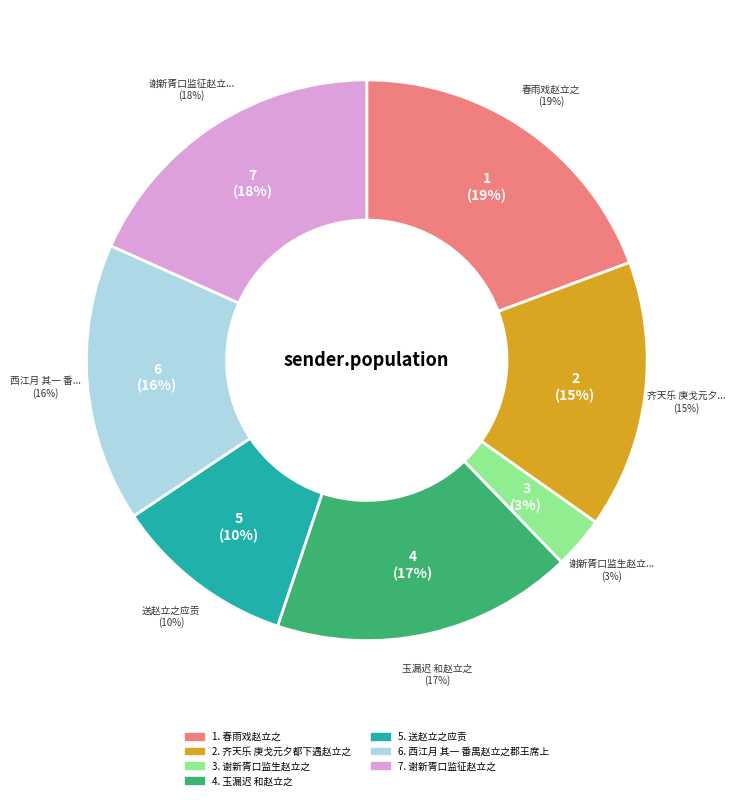

To the nearest percent, what percentage of the pie is 西江月 其一 番禺赵立之郡王席上?

16%